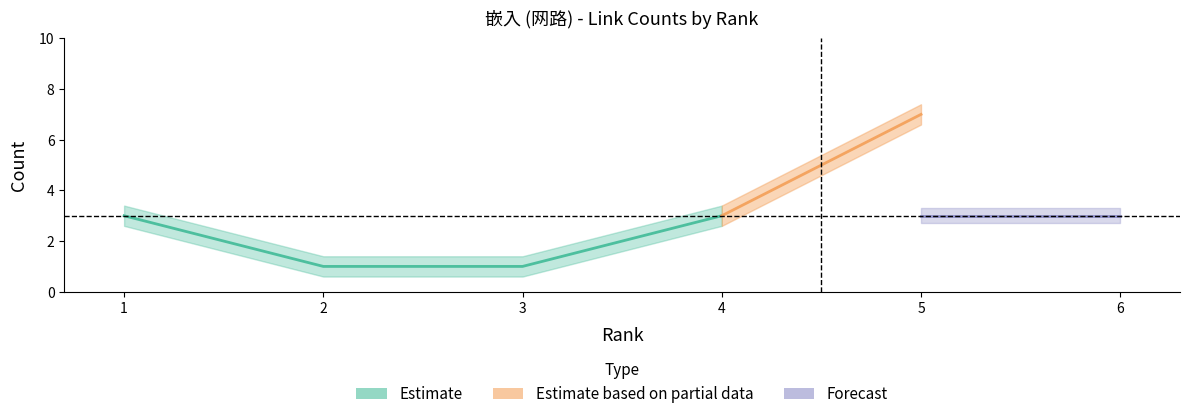

What is the value of the rank point at the 2nd from the left?

2